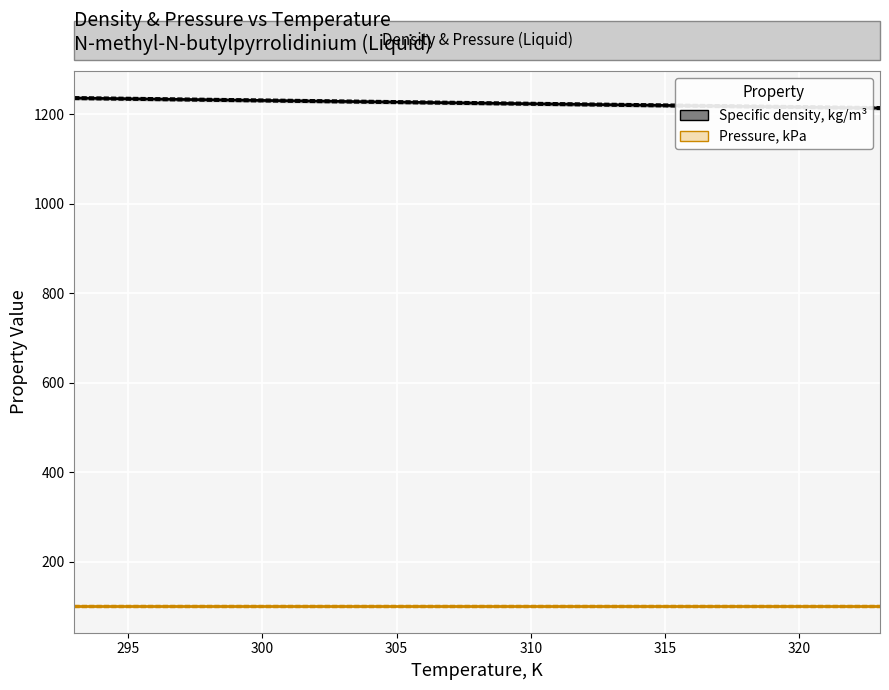

True or false: Pressure, kPa has more than 0 interior local peaks.

False